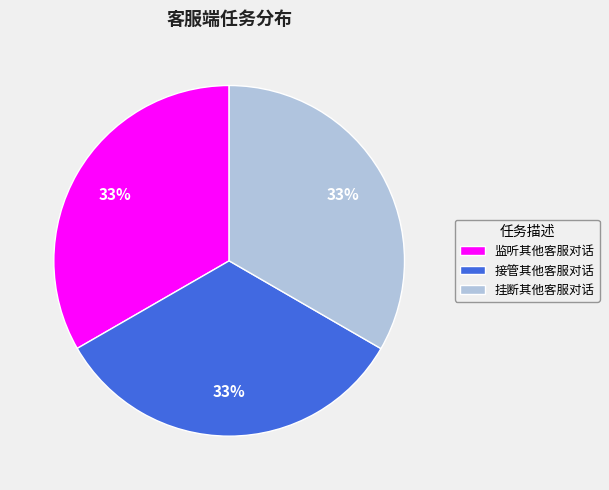

To the nearest percent, what portion does 挂断其他客服对话 represent?

33%